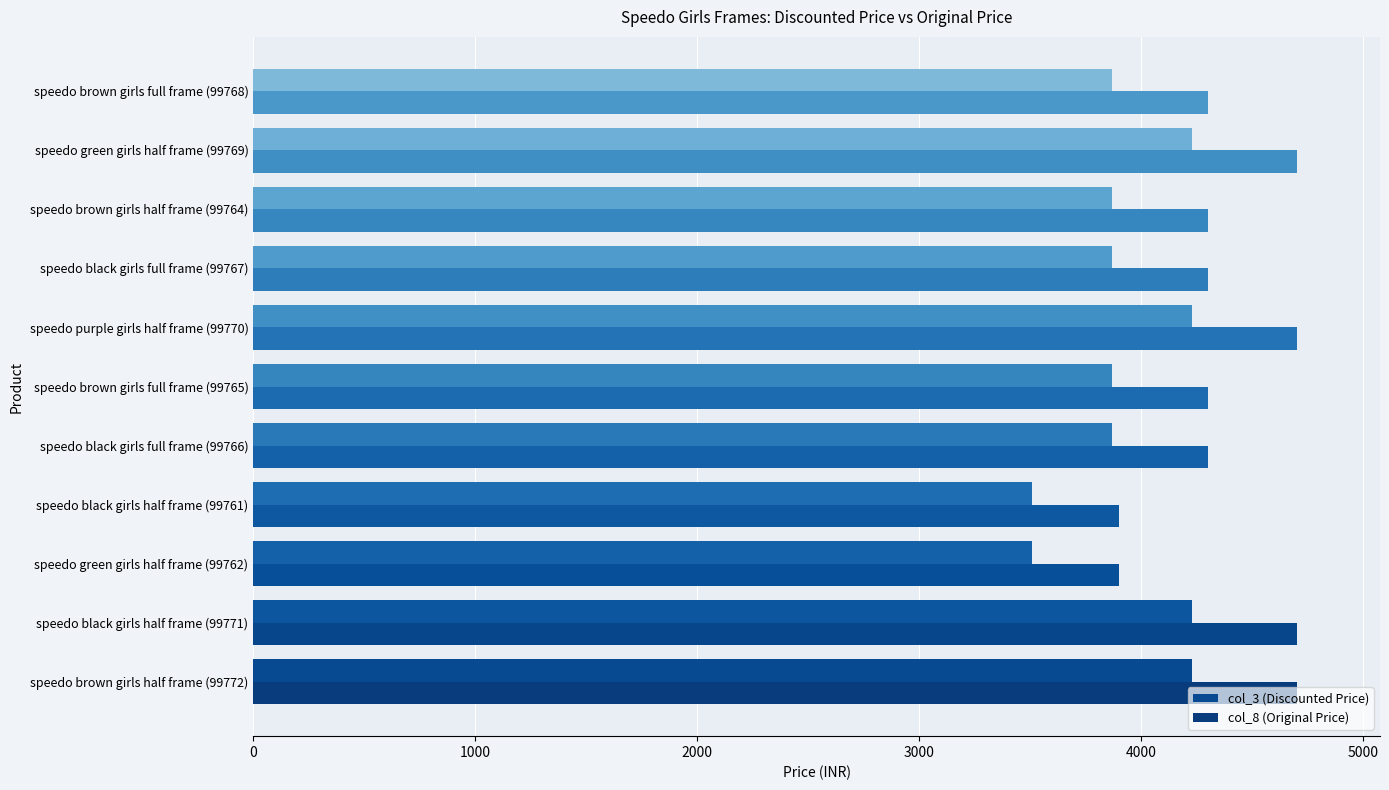

How many values in the col_8 (Original Price) series are below 4300?

2